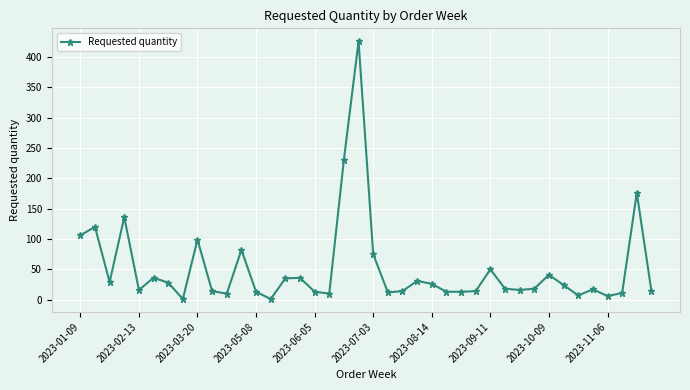

True or false: there are more than 0 points higher than both neighbors.

True